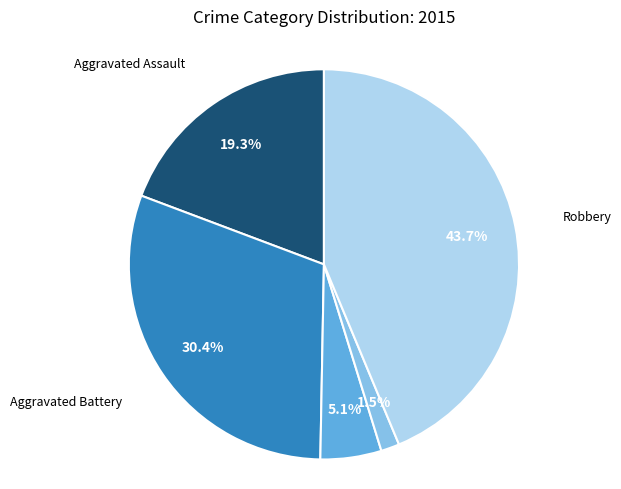

Is there a majority slice in this chart?

No